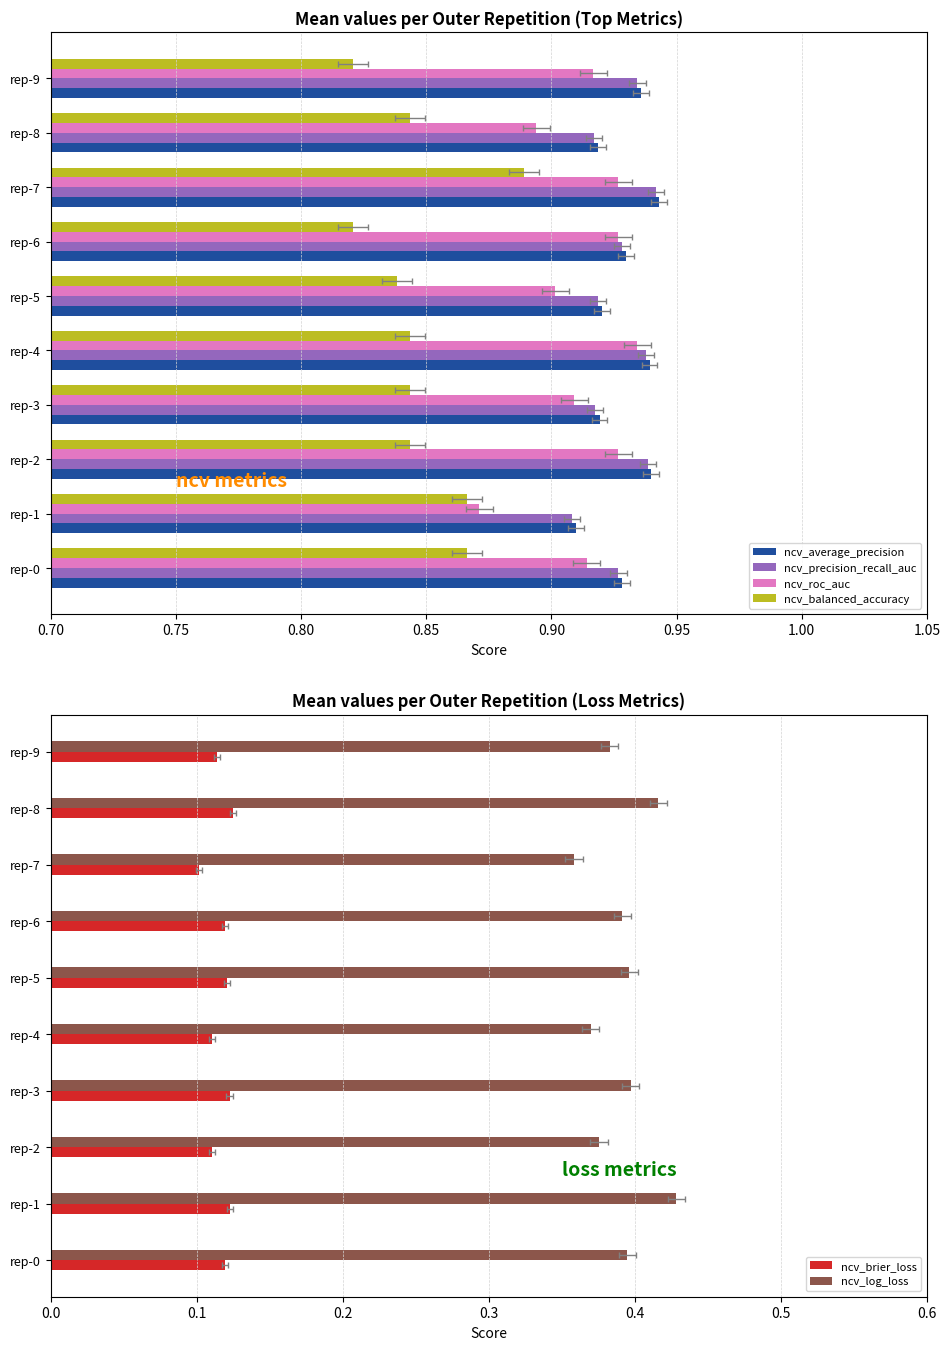

How many data points does each series have?

10